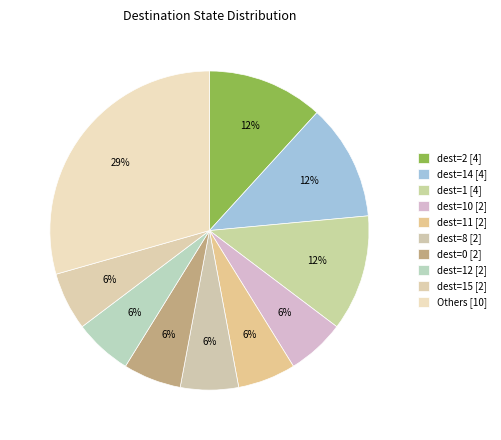

Count the number of slices in the pie.

10